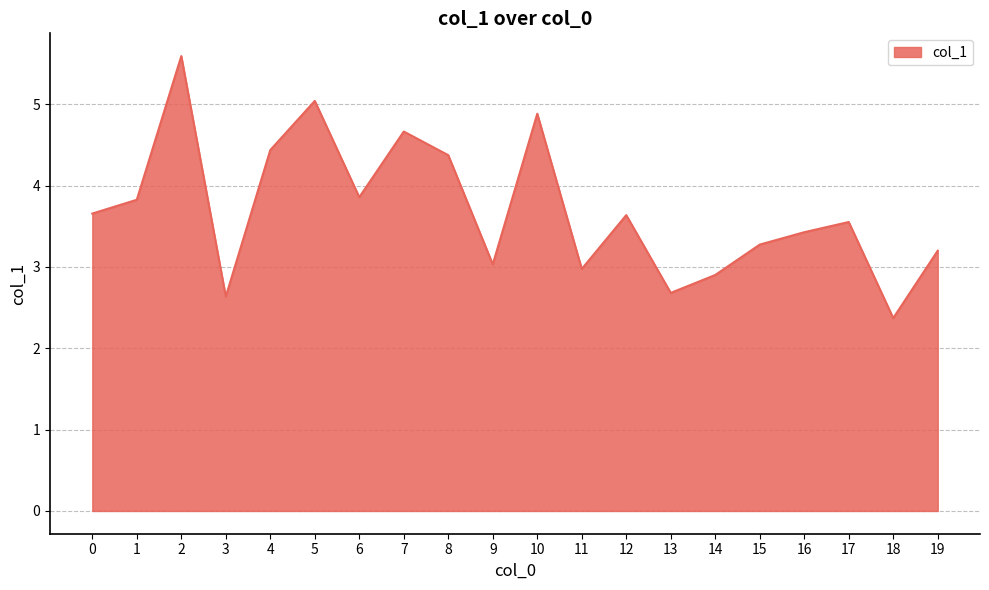

How many interior local peaks (higher than both neighbors) does the data have?

6